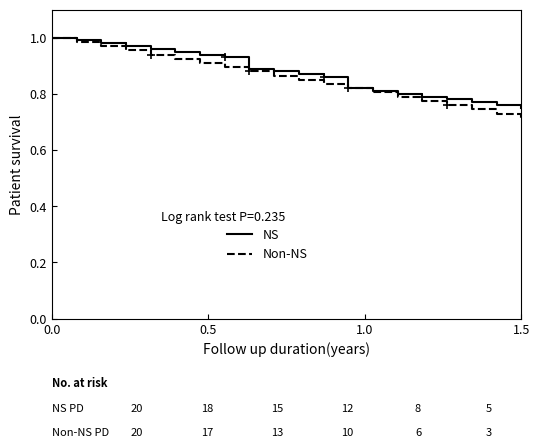

Which series has the largest range (max minus min)?

Non-NS